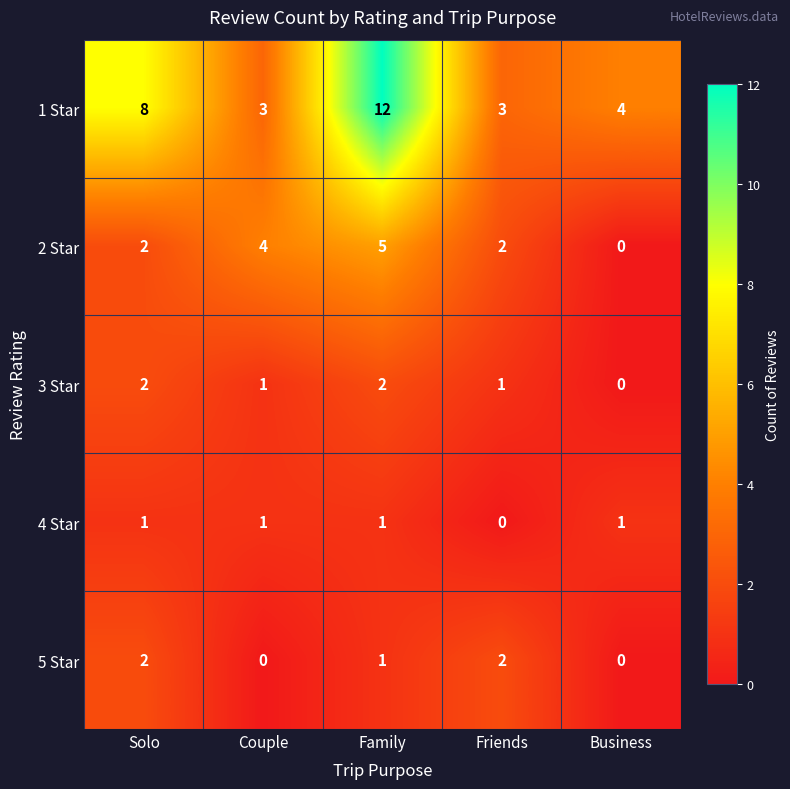

At which category is the sum across all series the highest?

Family